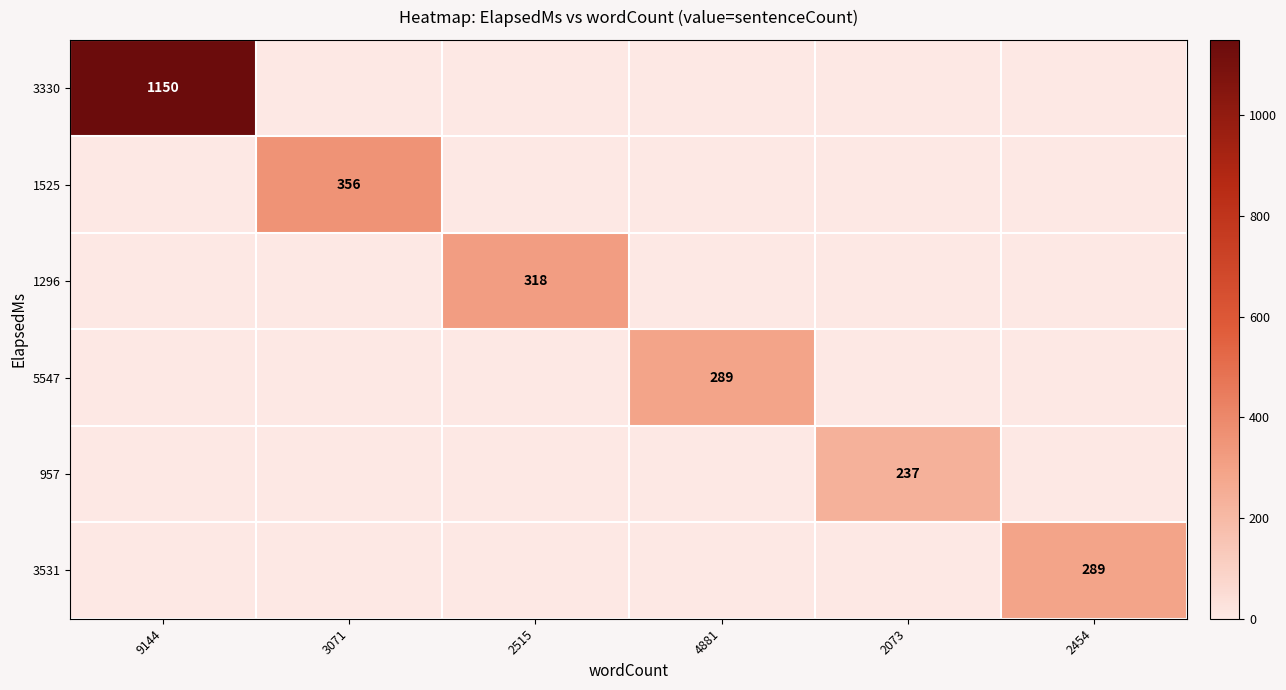

True or false: 1525 has a value of 356 at 3071.

True